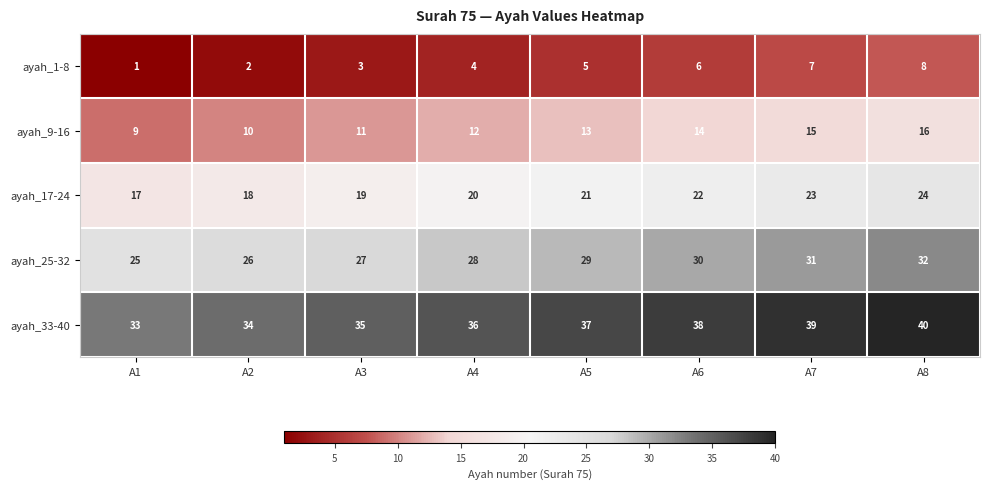

At which category is the sum across all series the highest?

A8